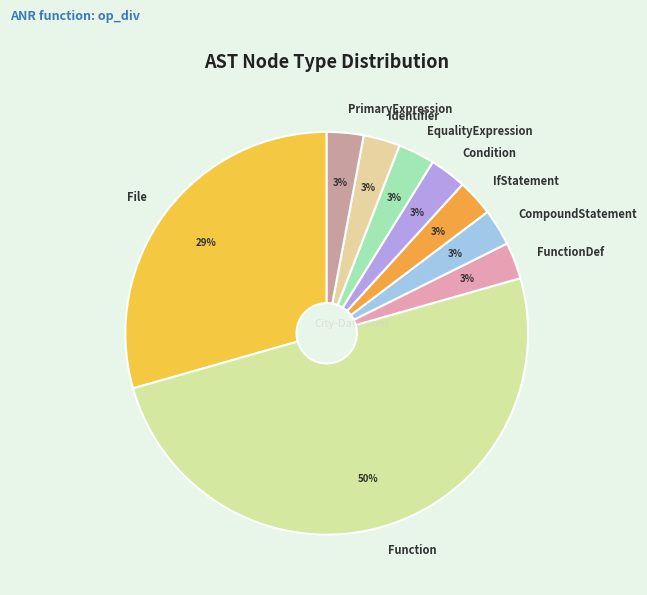

Is it true that File is 29% of the pie?

True